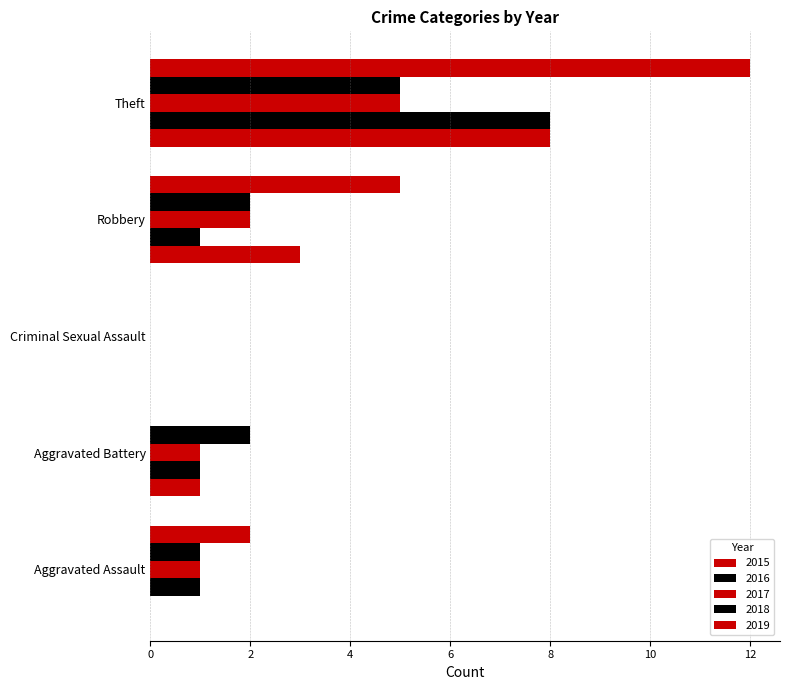

Which has a higher value, Criminal Sexual Assault or Aggravated Assault?

Criminal Sexual Assault